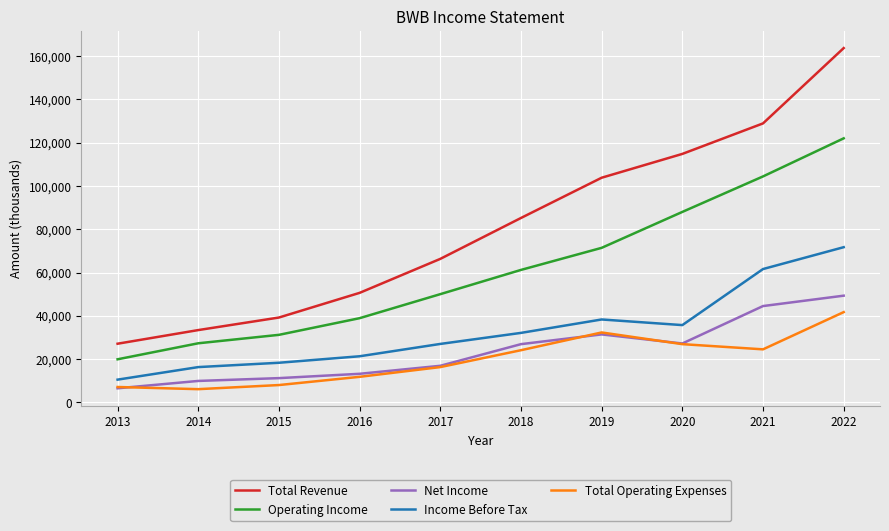

True or false: Income Before Tax and Operating Income cross at least once.

False